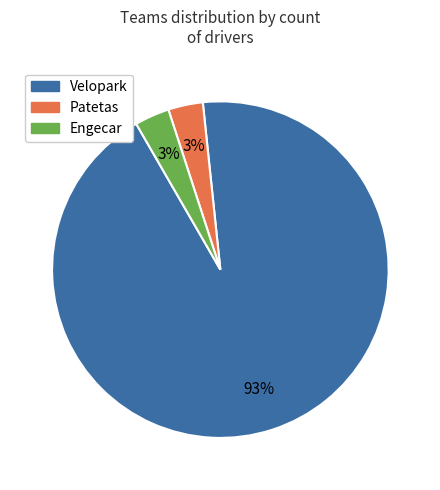

Do Patetas and Engecar together represent more than half of the pie?

No